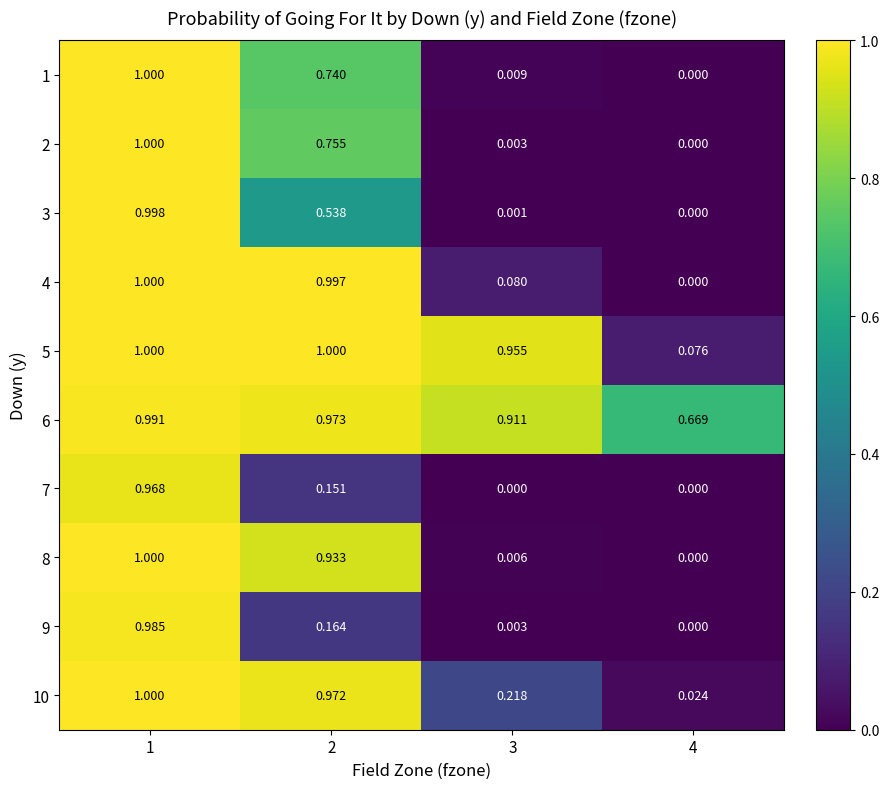

Is the value of 10 at 4 greater than the value of 5 at 3?

No